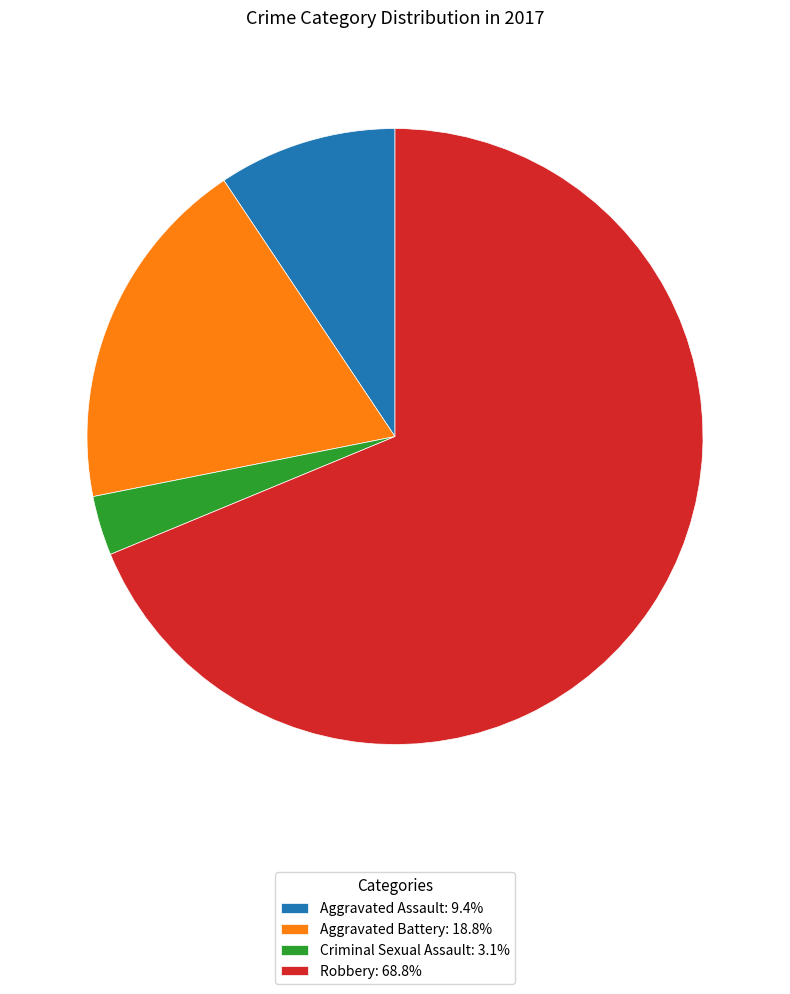

Approximately how many times larger is the value at Aggravated Battery: 18.8% compared to Aggravated Assault: 9.4%?

2.0